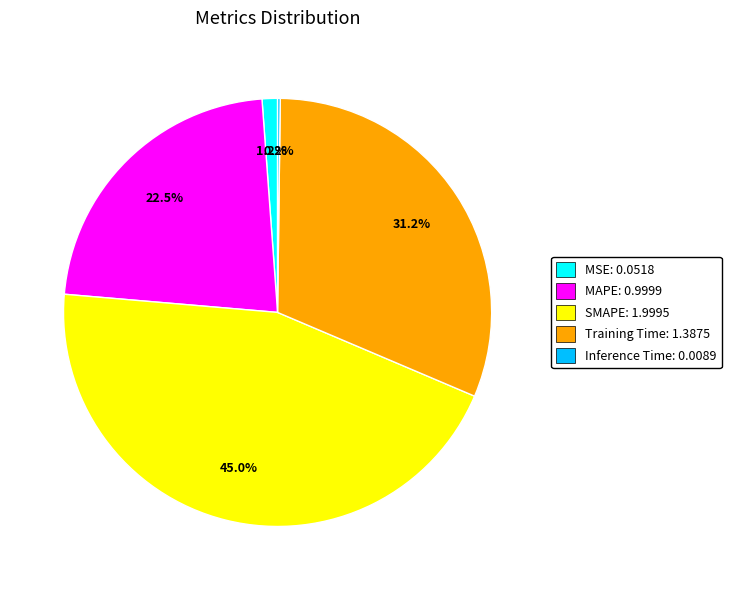

Is it true that SMAPE is 45% of the pie?

True